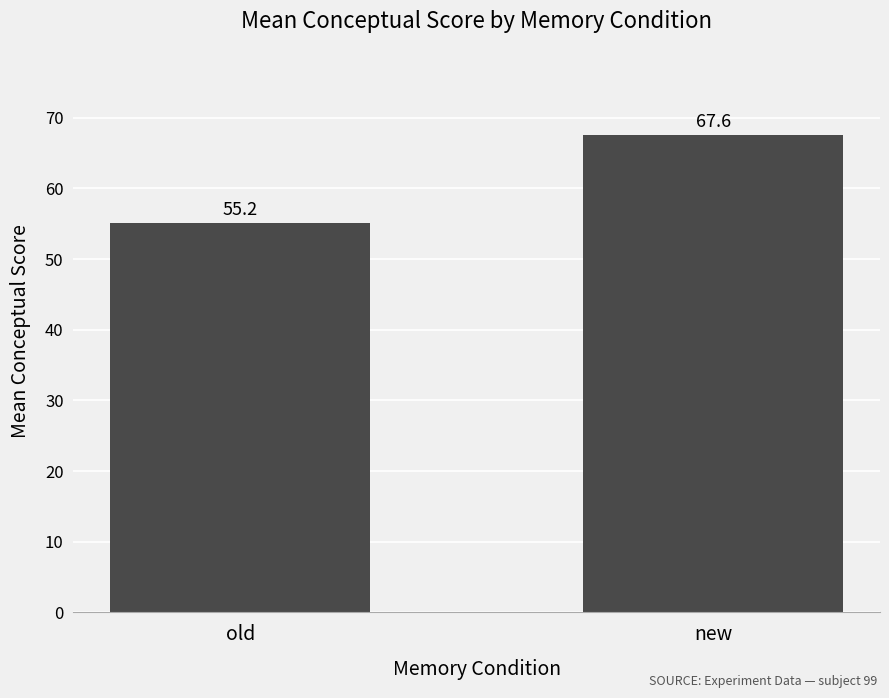

What is the minimum value shown in the chart?

55.2